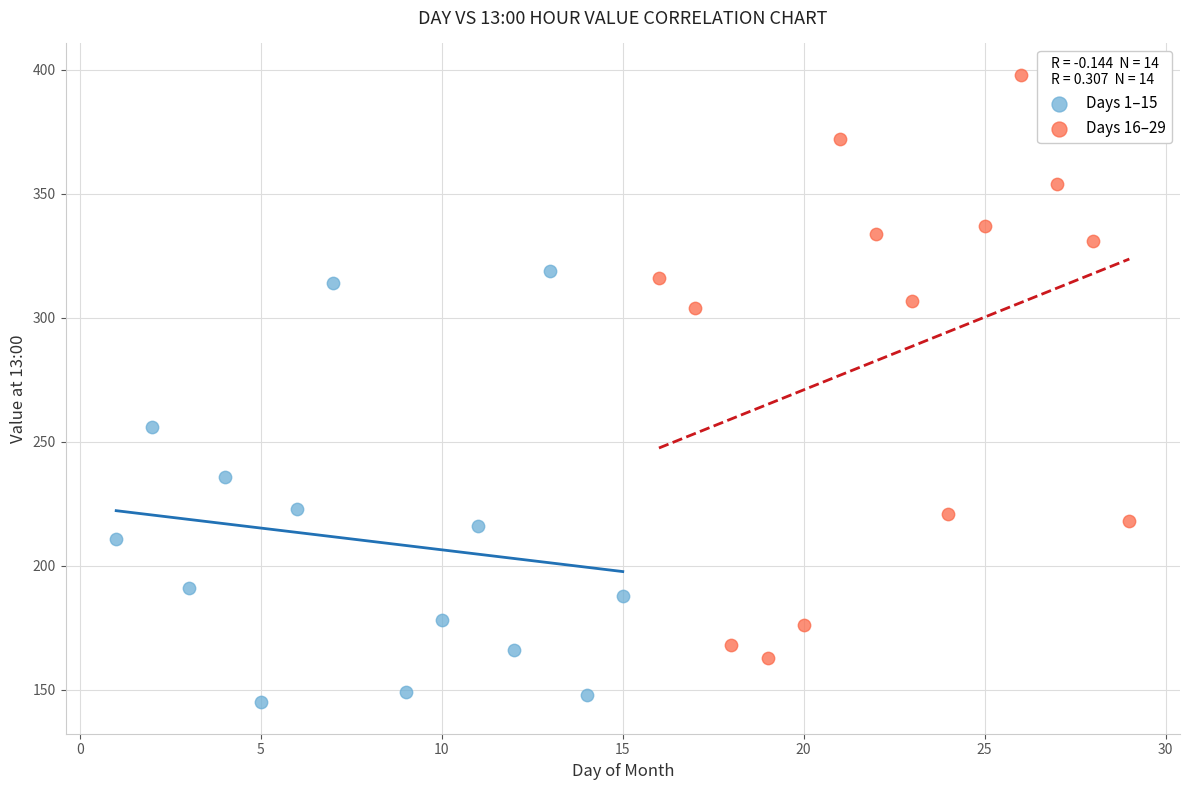

Which series reaches the minimum Y coordinate?

Days 1–15